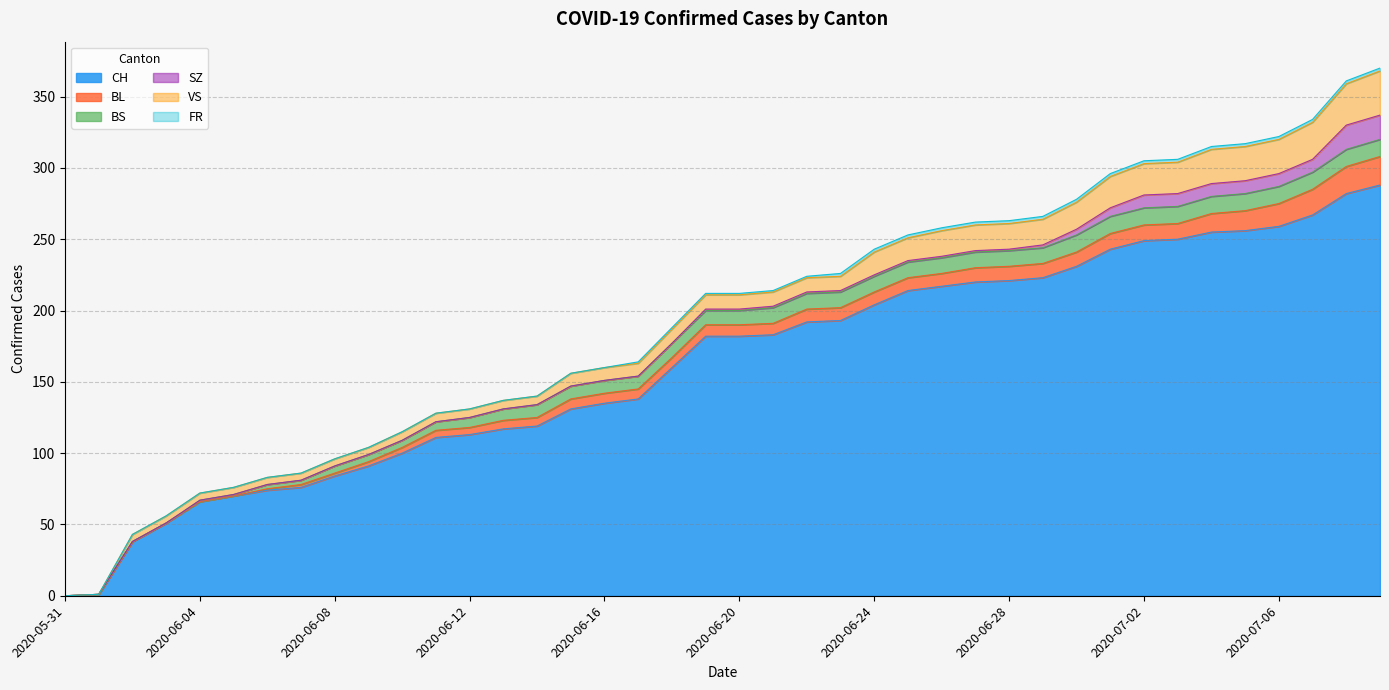

Which series has the largest total across all categories?

CH